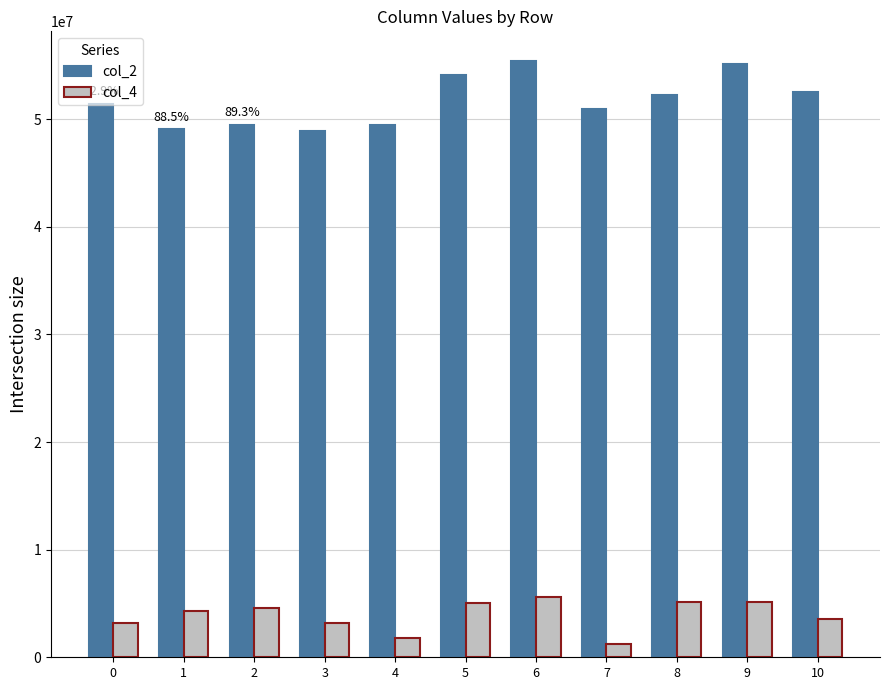

What is the average value of the col_2 series?

51686564